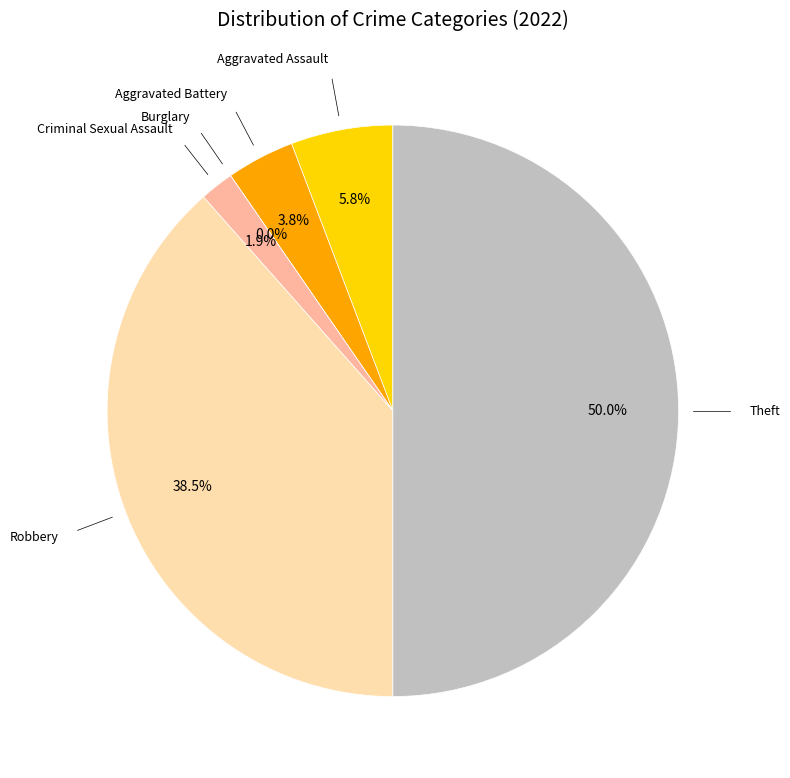

To the nearest percent, what is the average slice percentage?

17%